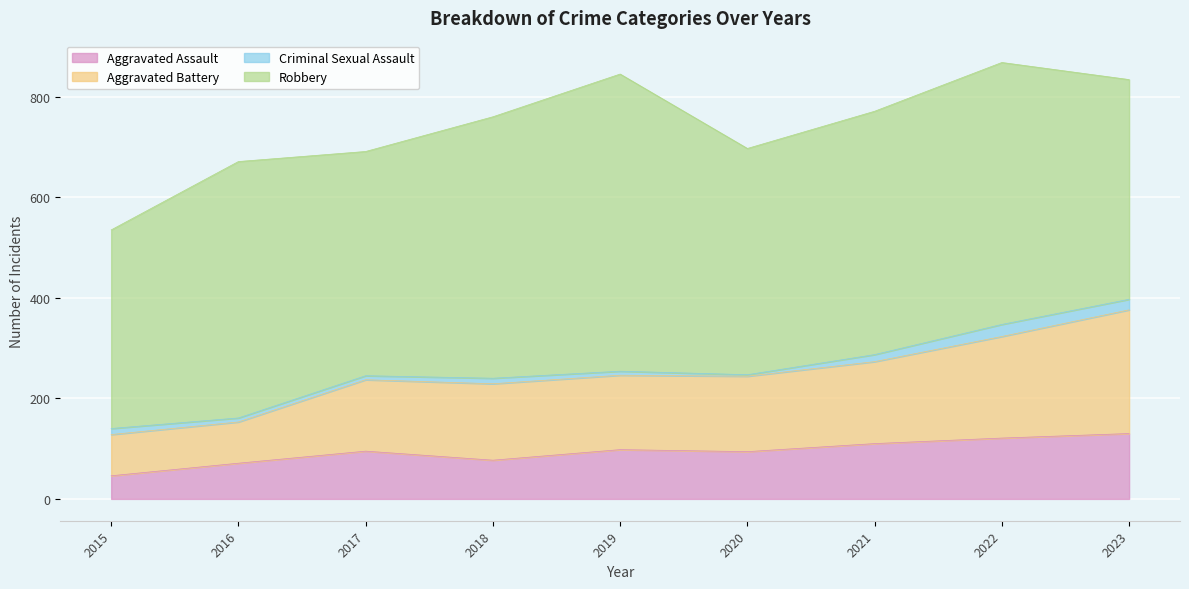

What is the lowest value of the Aggravated Assault series?

46